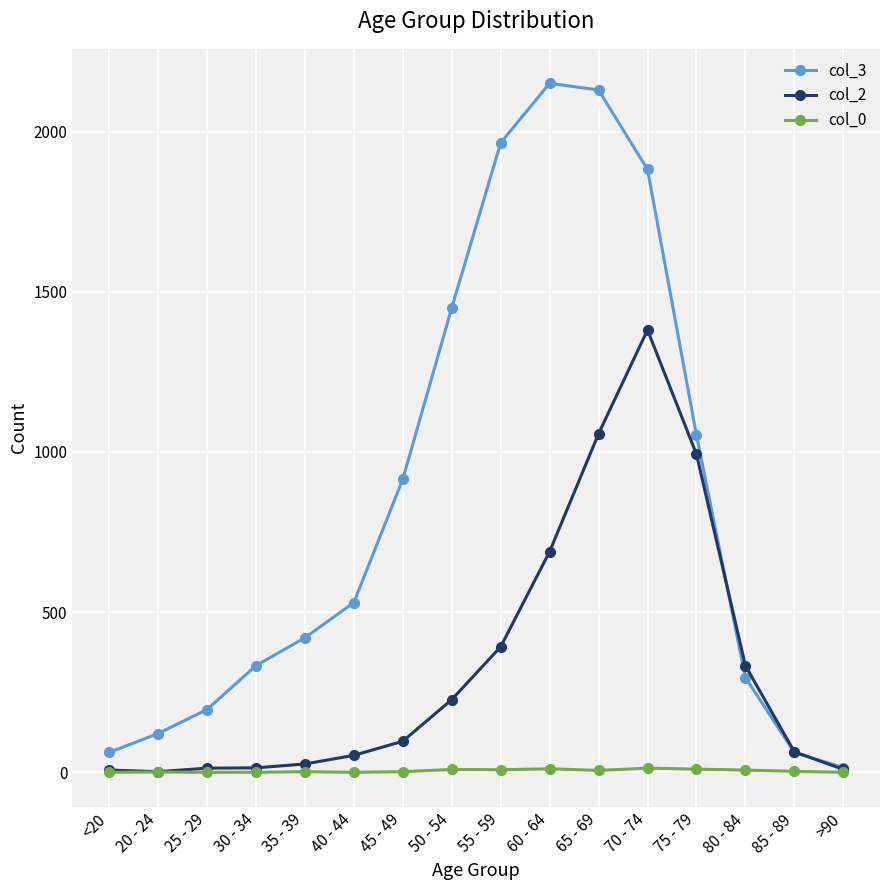

Where is the first local maximum for col_3?

60 - 64